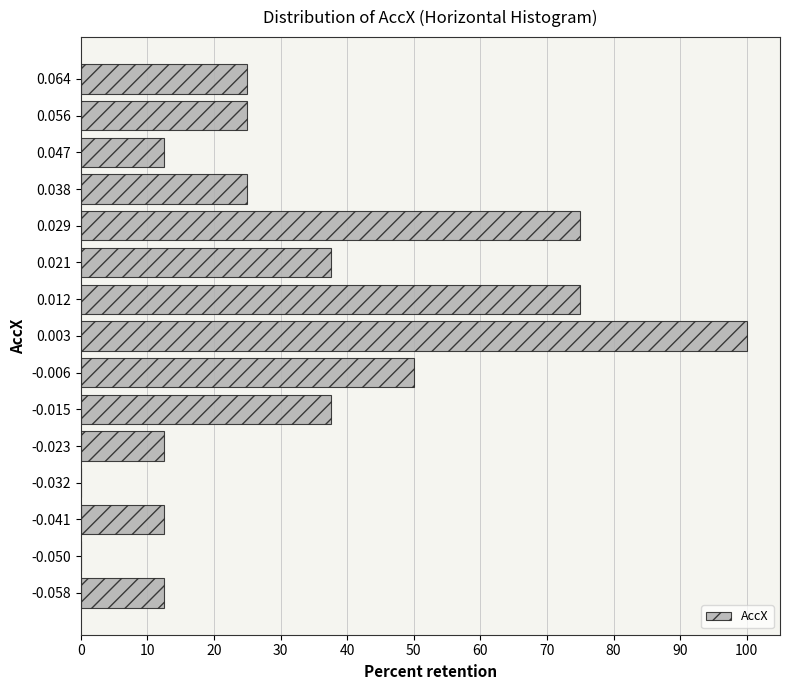

Reading bottom to top, list all the values displayed in this chart.

-0.058=12.5	-0.050=0.0	-0.041=12.5	-0.032=0.0	-0.023=12.5	-0.015=37.5	-0.006=50.0	0.003=100.0	0.012=75.0	0.021=37.5	0.029=75.0	0.038=25.0	0.047=12.5	0.056=25.0	0.064=25.0